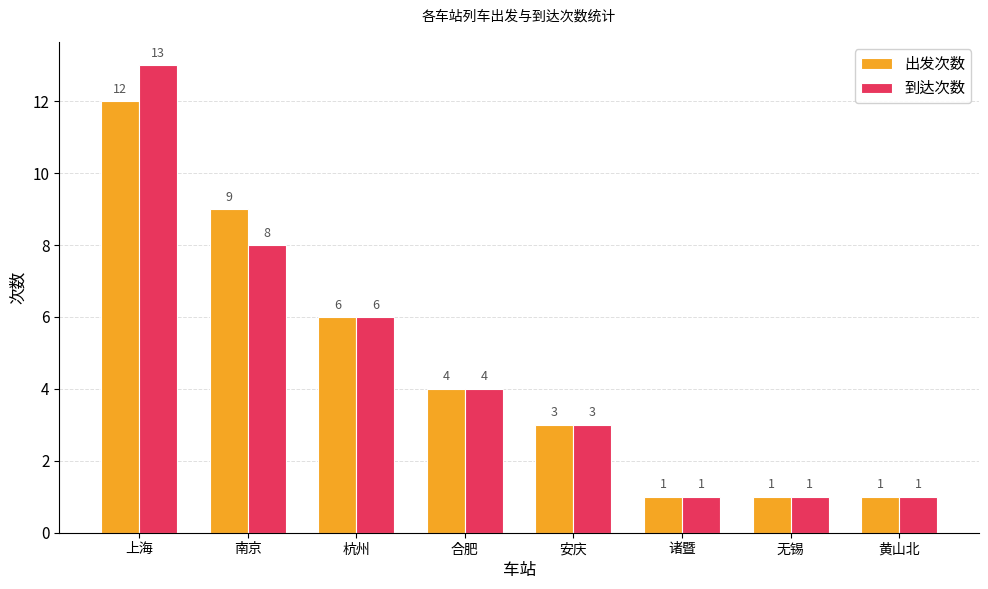

Reading left to right, list all the values displayed in this chart.

出发次数: 上海=12	南京=9	杭州=6	合肥=4	安庆=3	诸暨=1	无锡=1	黄山北=1
到达次数: 上海=13	南京=8	杭州=6	合肥=4	安庆=3	诸暨=1	无锡=1	黄山北=1